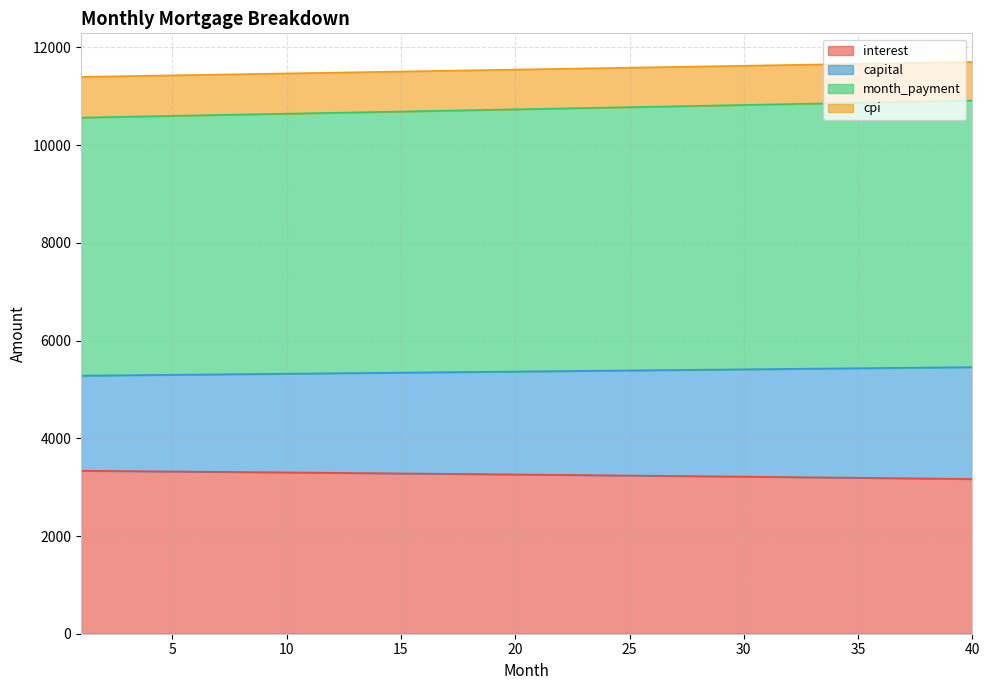

At which category is the sum across all series the highest?

40